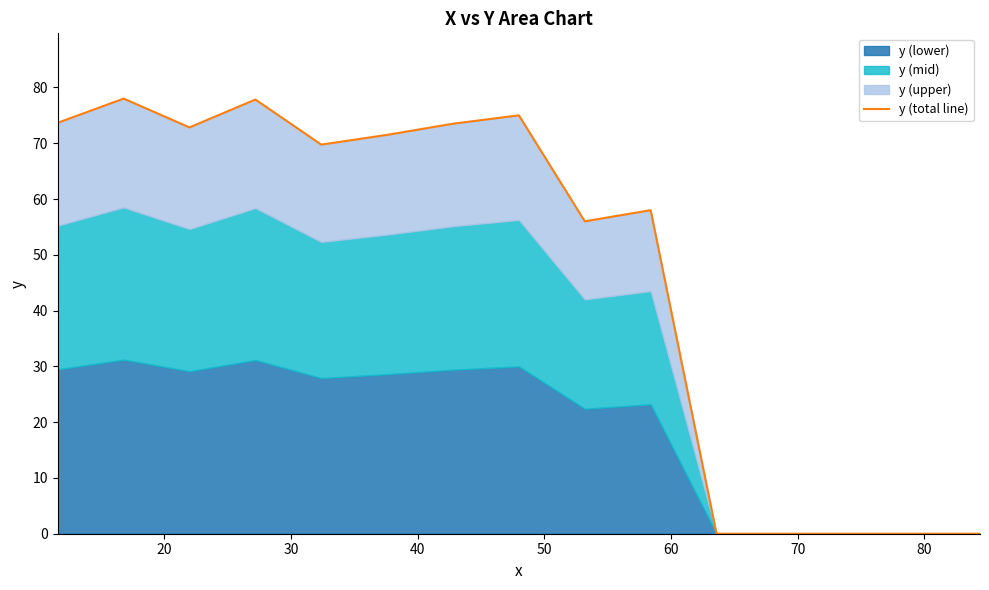

The chart shows a value of 118.2 at 30. True or false?

False